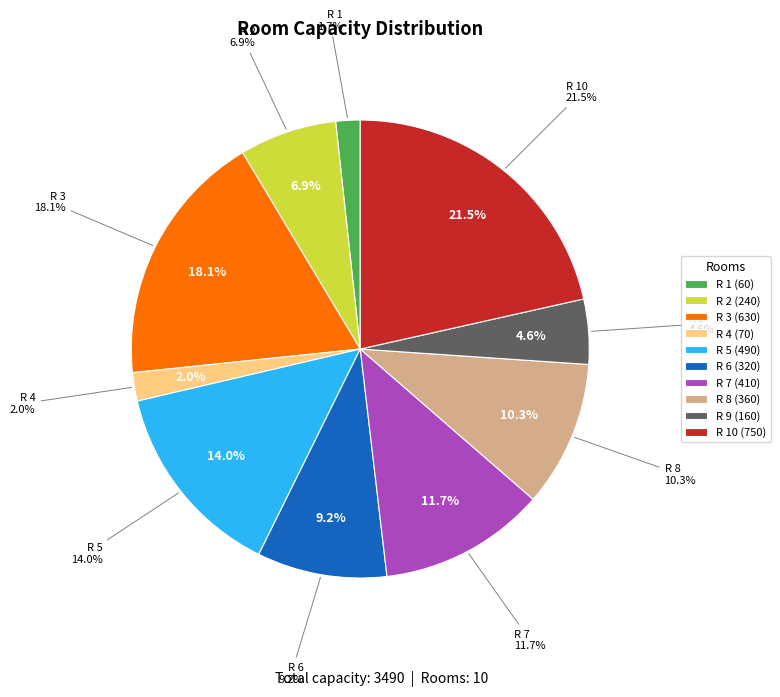

What percentage is the R 5 slice, to the nearest percent?

14%